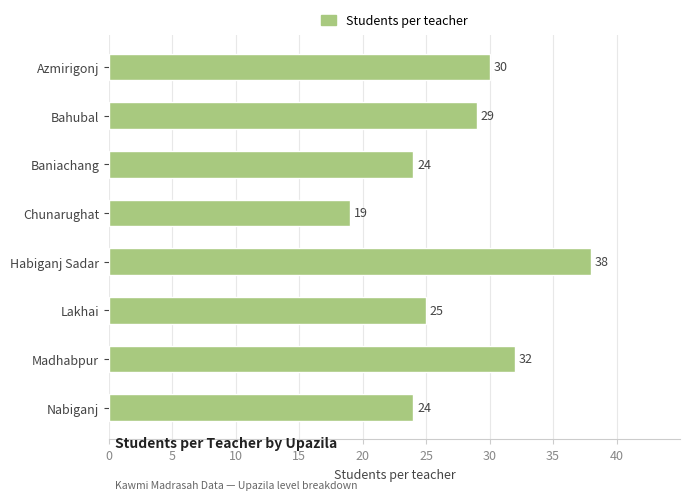

Where is the data nearest to the value 28?

Bahubal